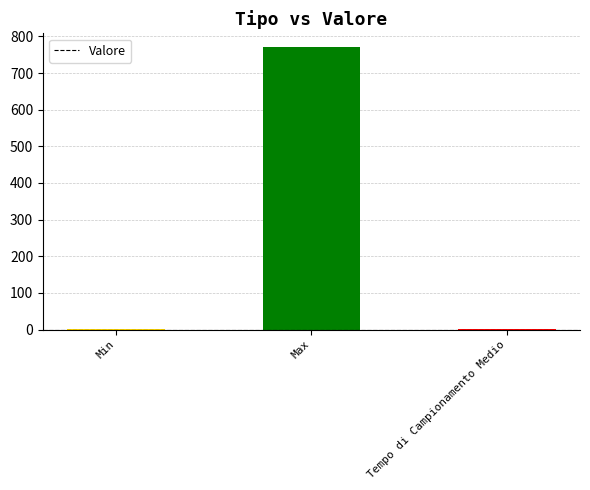

Where does the data first go above 2?

Max